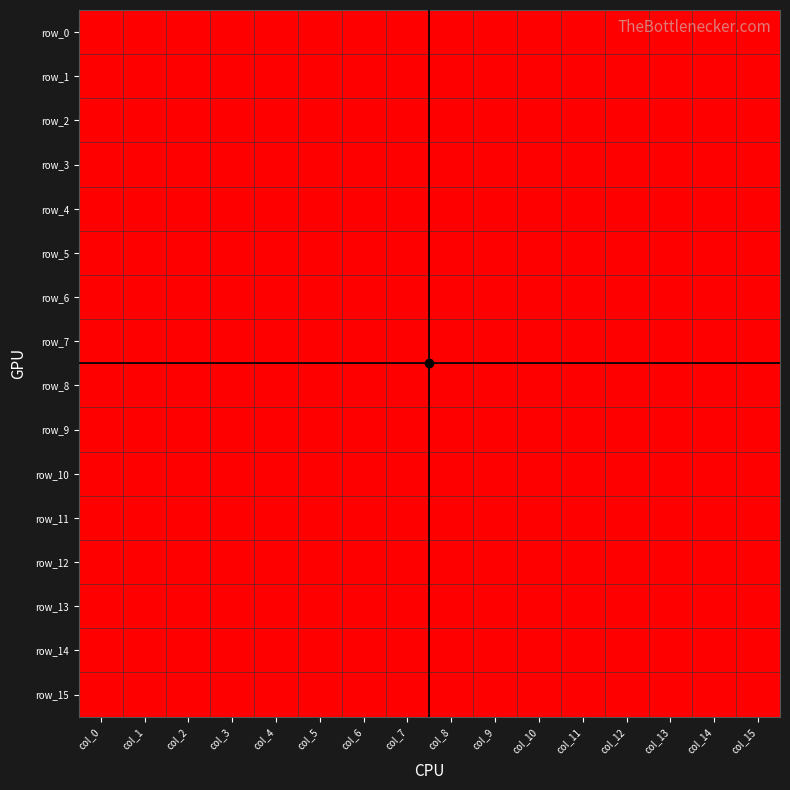

How many values in row_2 are above zero?

14